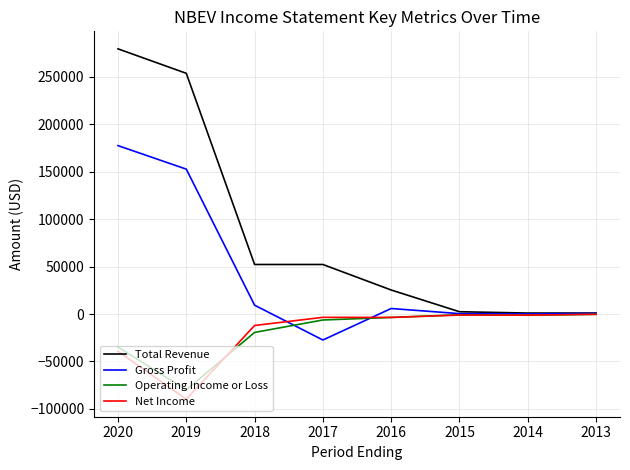

Between 2020 and 2019, which series saw the biggest shift?

Net Income